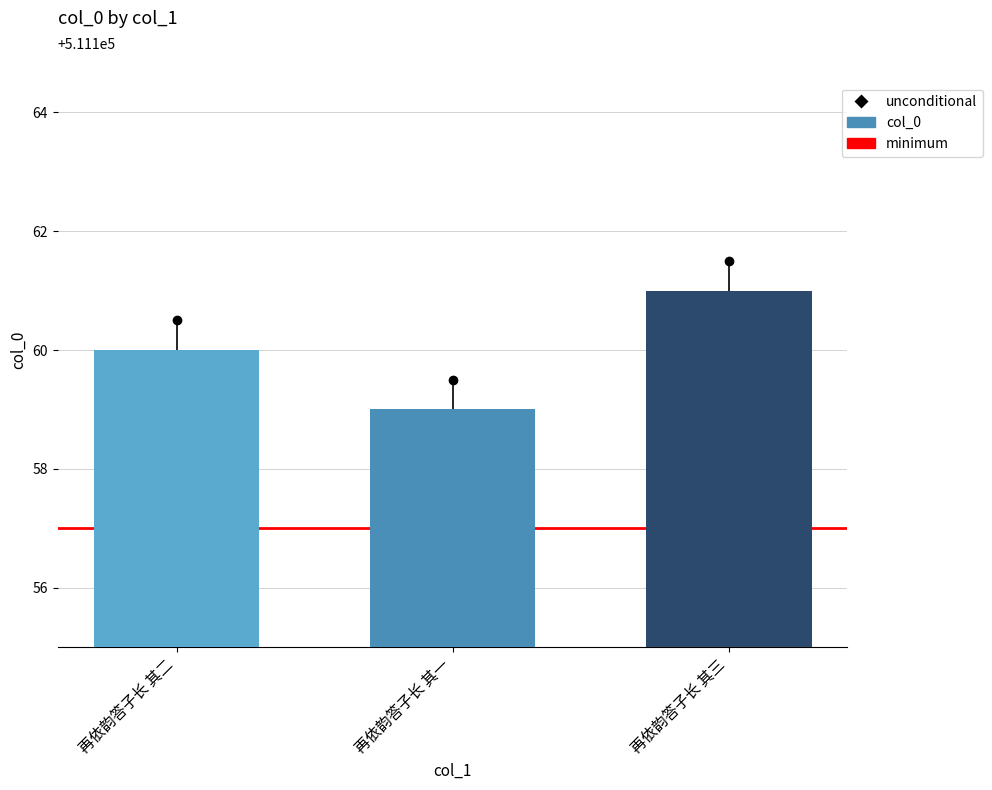

List the labels in order of value, smallest first.

再依韵答子长 其一, 再依韵答子长 其二, 再依韵答子长 其三